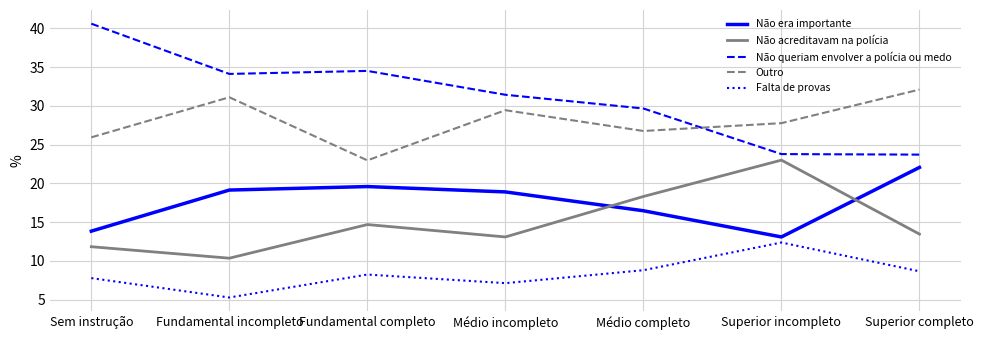

What is the greatest value displayed?

40.6